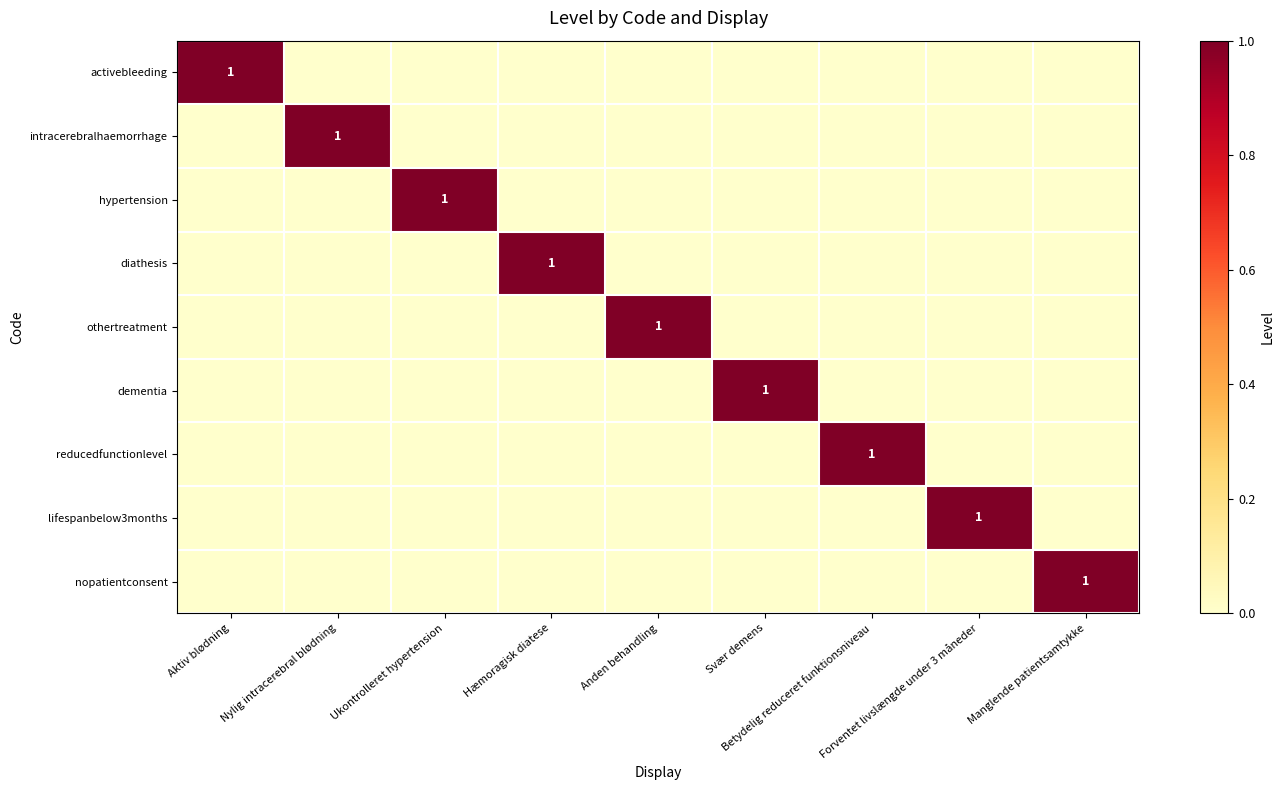

What is the difference between the maximum and minimum values in the hypertension series?

1